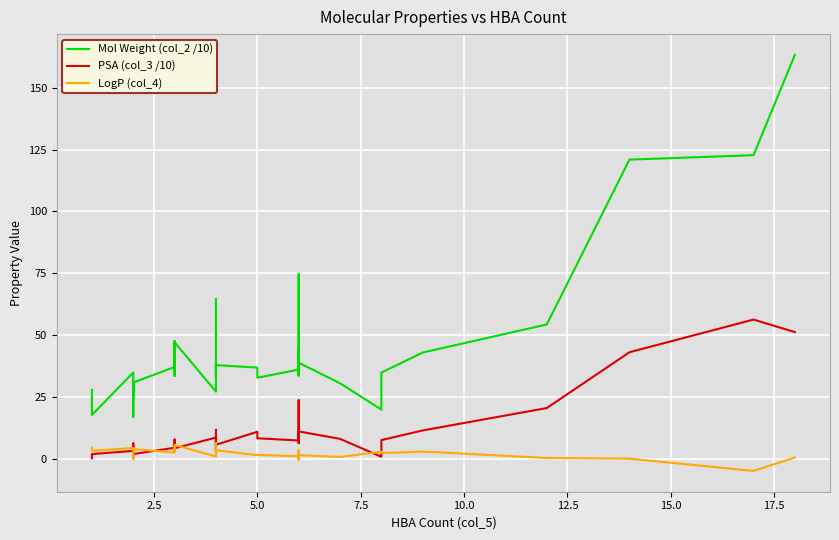

Count the number of data series in this chart.

3